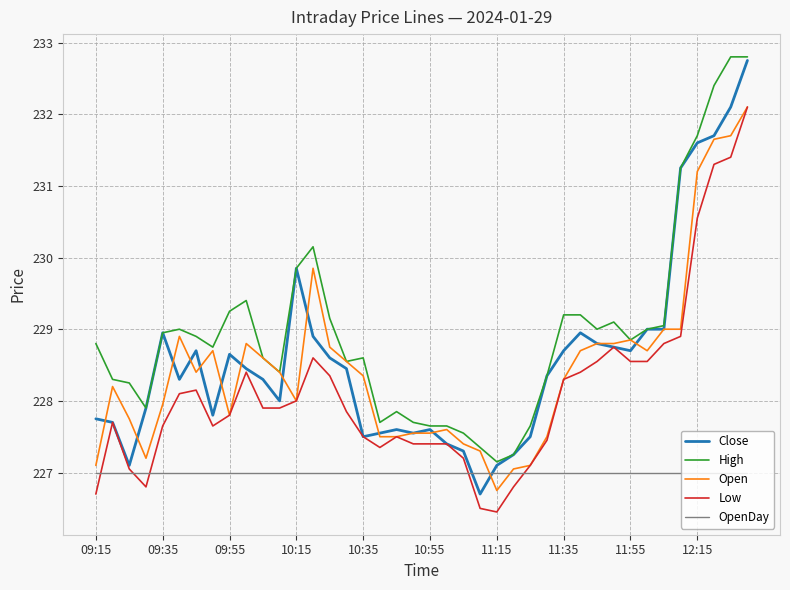

True or false: Close and Open cross at least once.

True